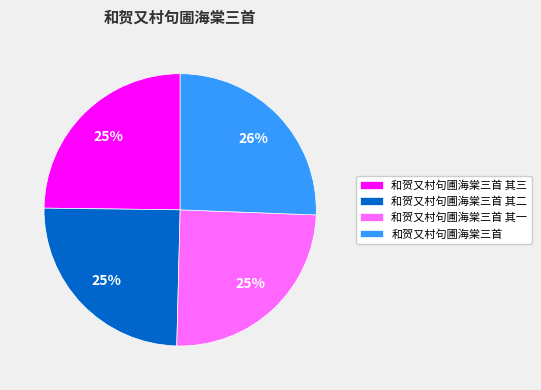

To the nearest percent, what portion does 和贺又村句圃海棠三首 represent?

26%